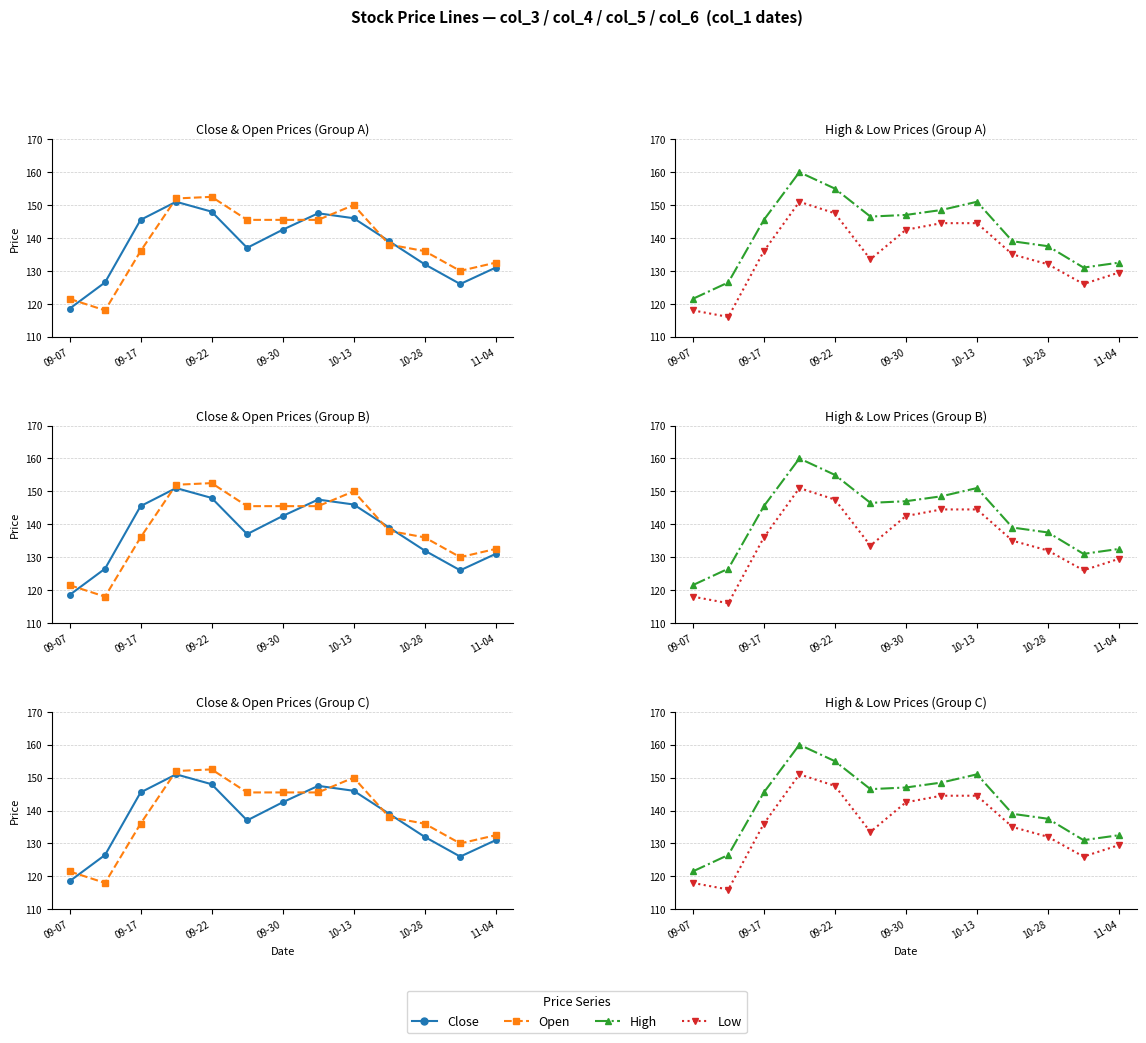

In Low, how many points are lower than both neighbors (excluding endpoints)?

3